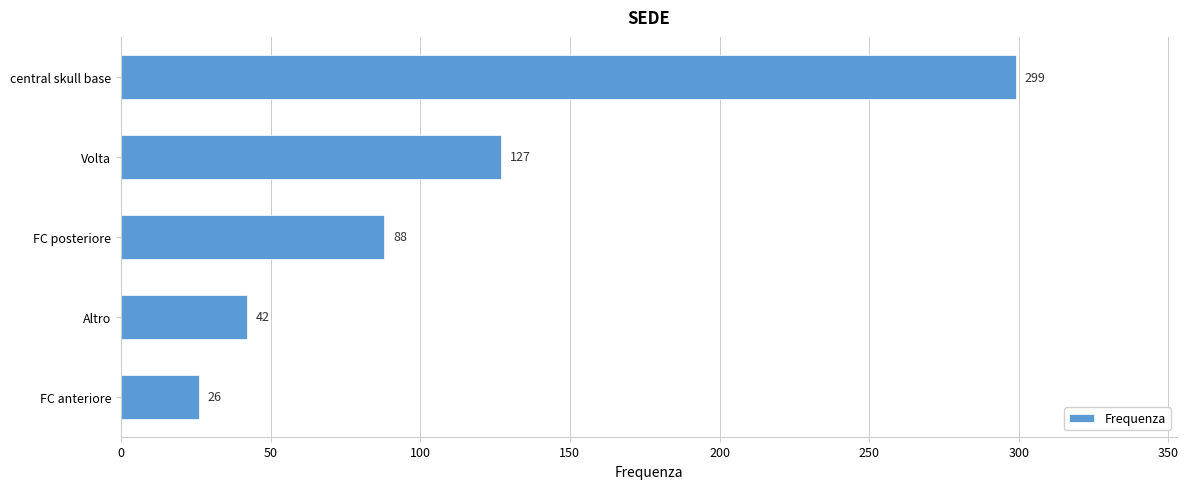

Rank the categories by value from lowest to highest.

FC anteriore, Altro, FC posteriore, Volta, central skull base